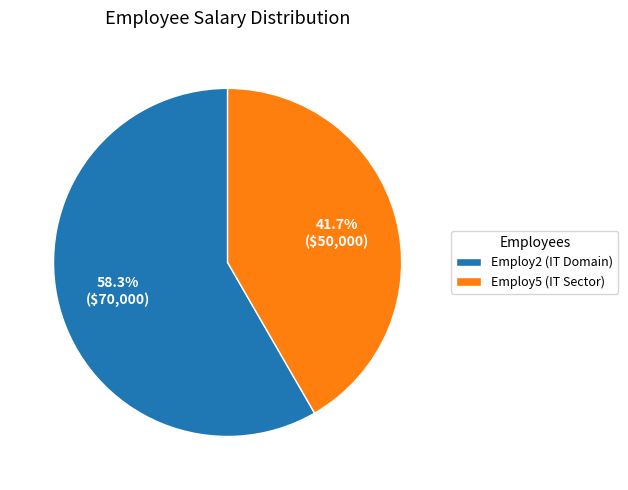

Does Employ5 (IT Sector) represent more than half of the total?

No